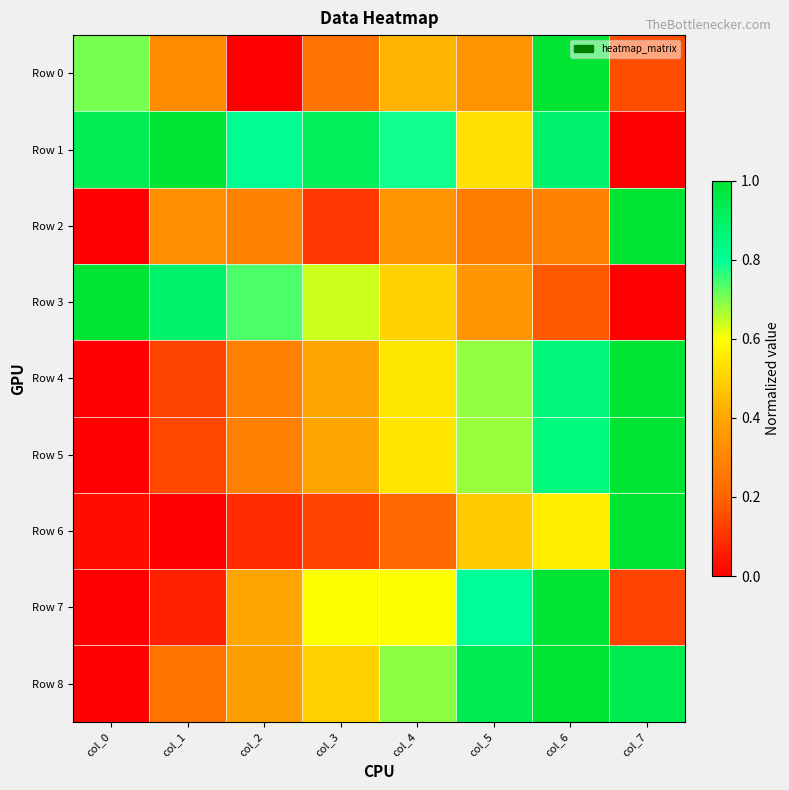

Which series has the widest spread of values?

Row 0